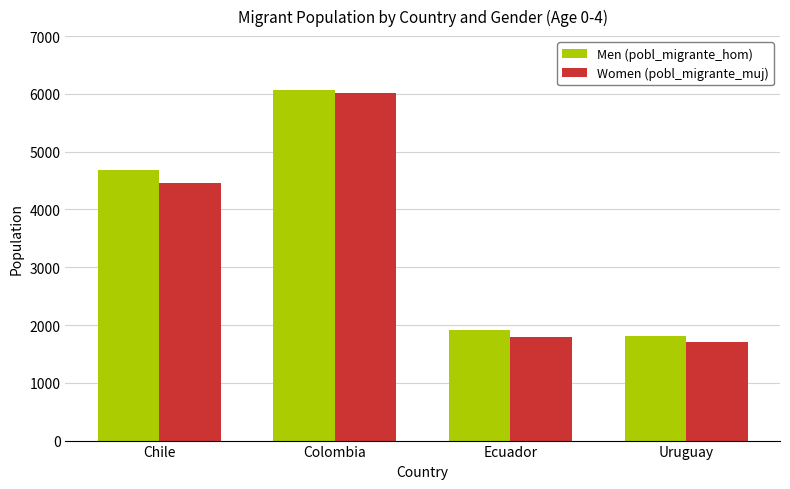

What is the maximum value for Women (pobl_migrante_muj)?

6020